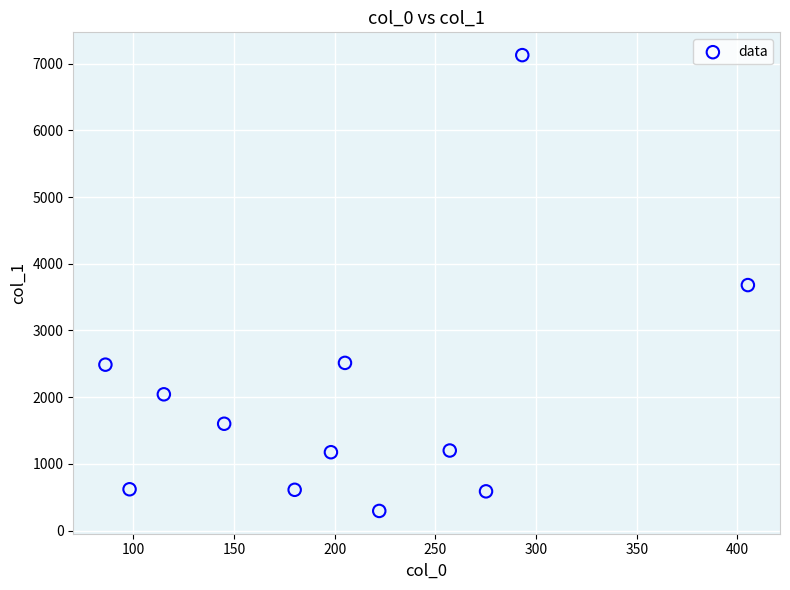

What is the range of X values (max minus min)?

319.1